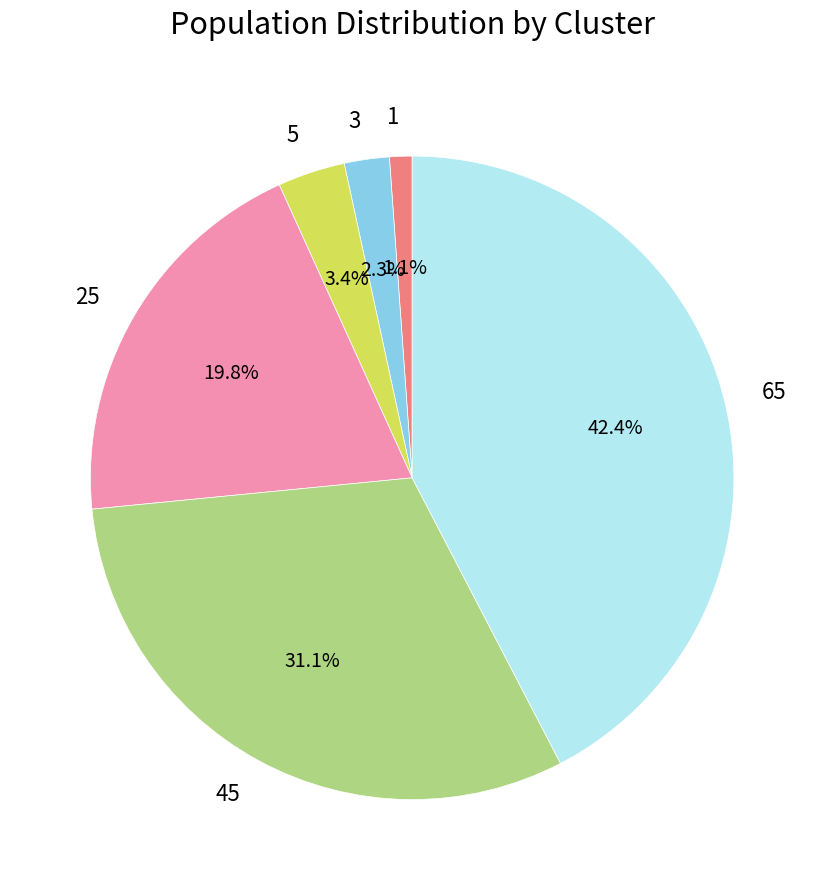

Rank the categories by value from highest to lowest.

65, 45, 25, 5, 3, 1